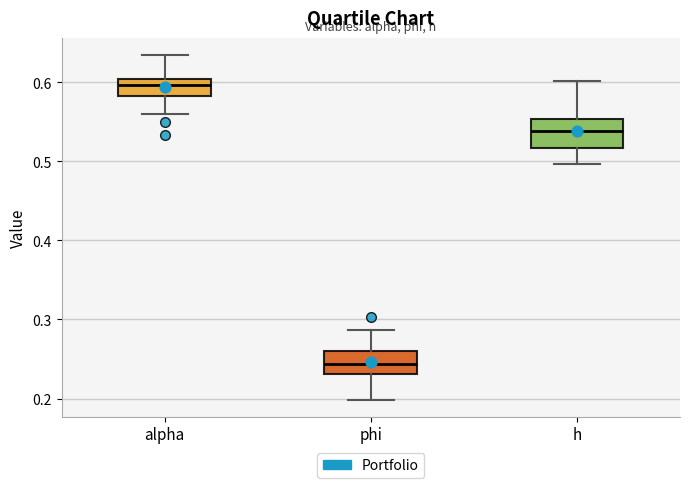

Which box's median line is the lowest?

phi